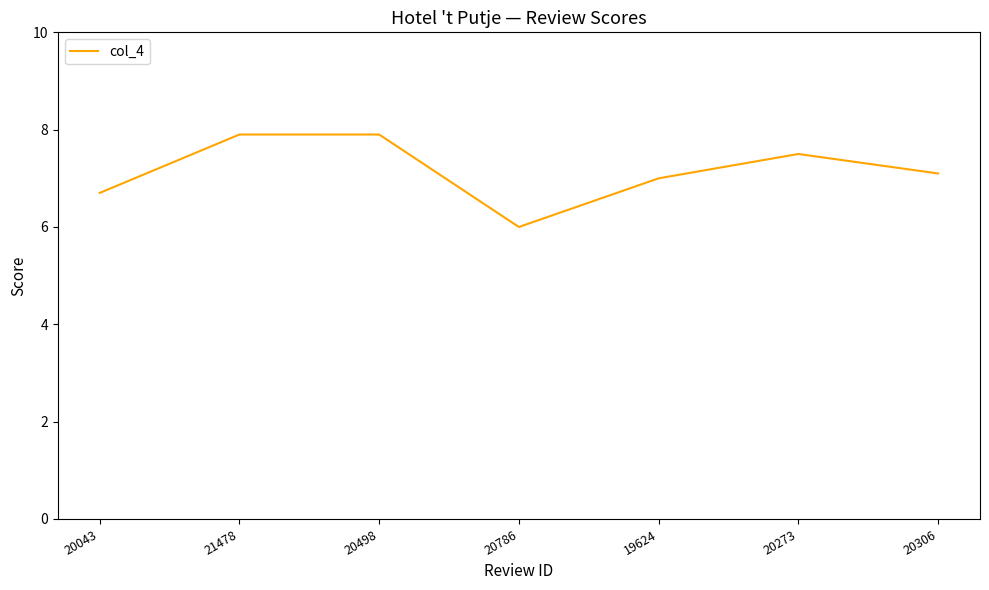

Is it true that the value at 20043 is 3.5?

False